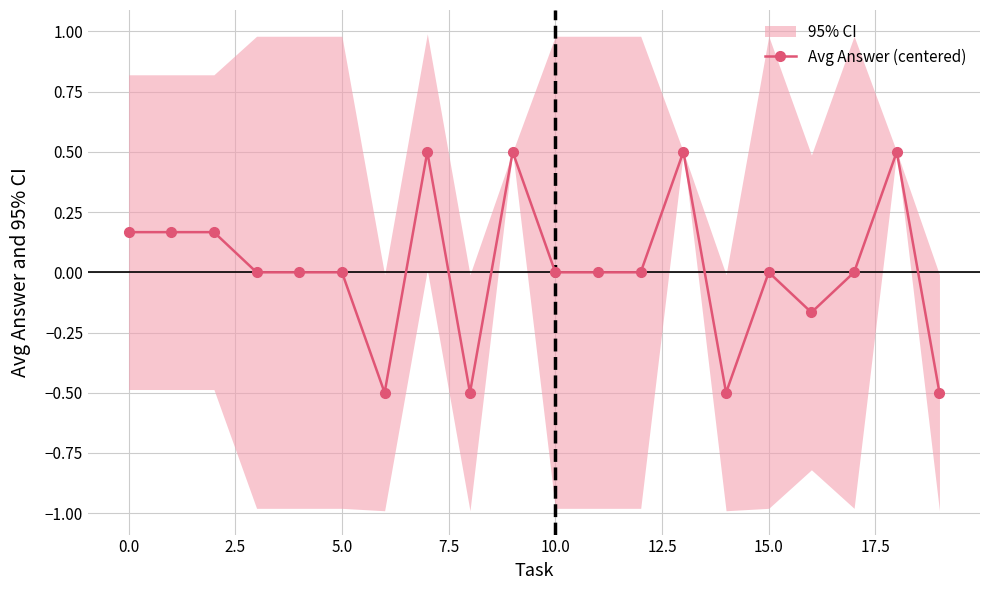

How many values are above zero?

7